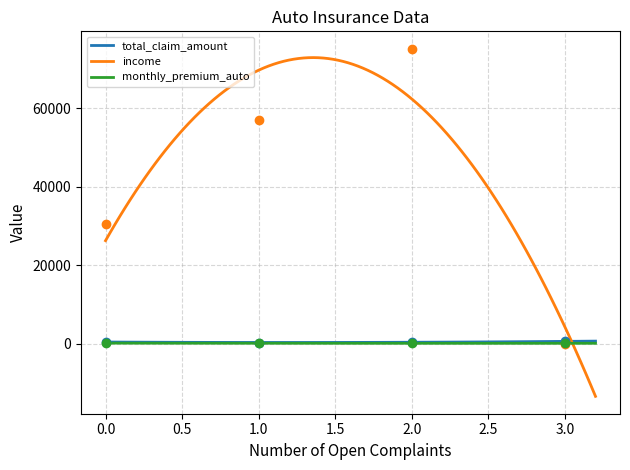

Which series has the largest Y range (max minus min)?

income